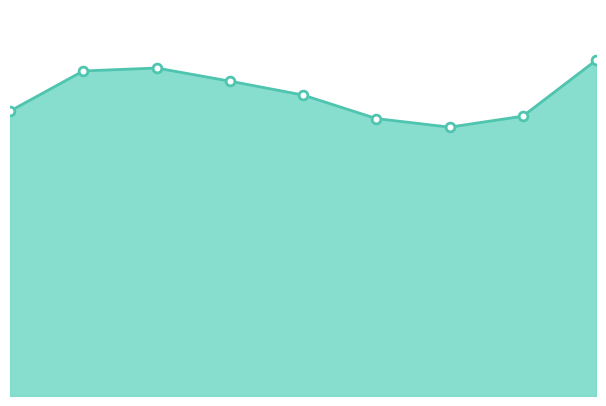

How many lines are shown in the chart?

1